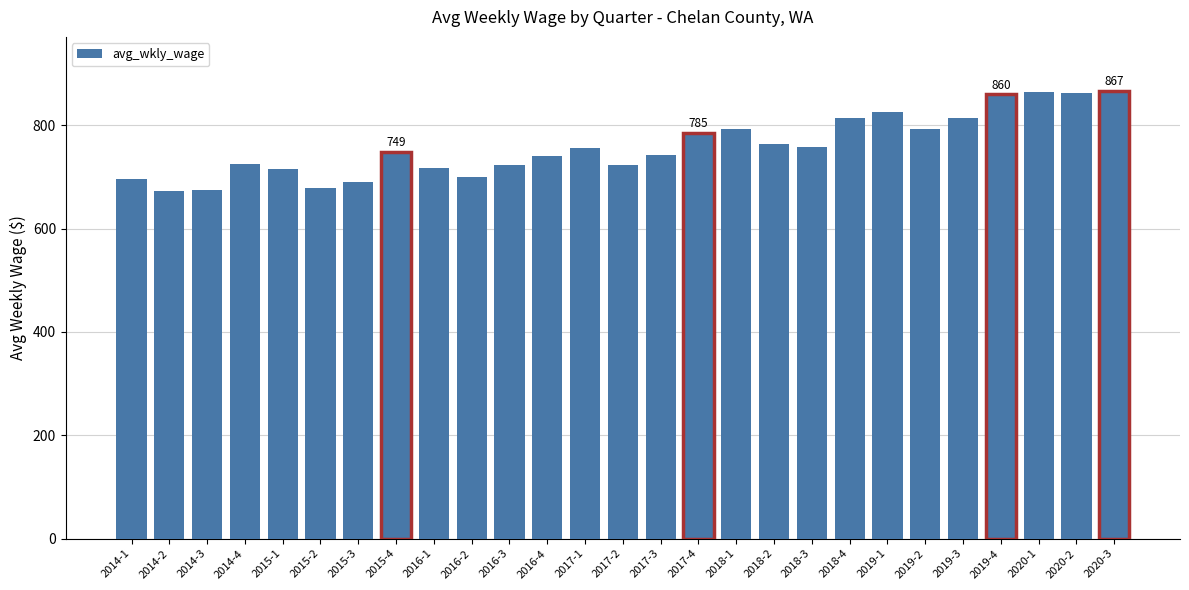

The chart shows a value of 1300 at 2016-4. True or false?

False